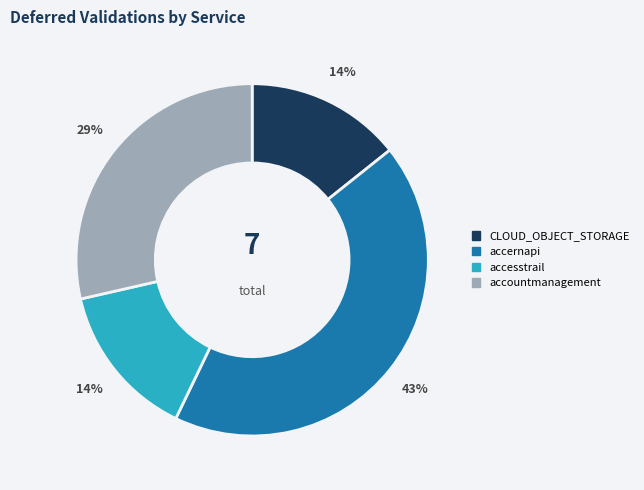

What is the largest slice in the pie chart?

accernapi